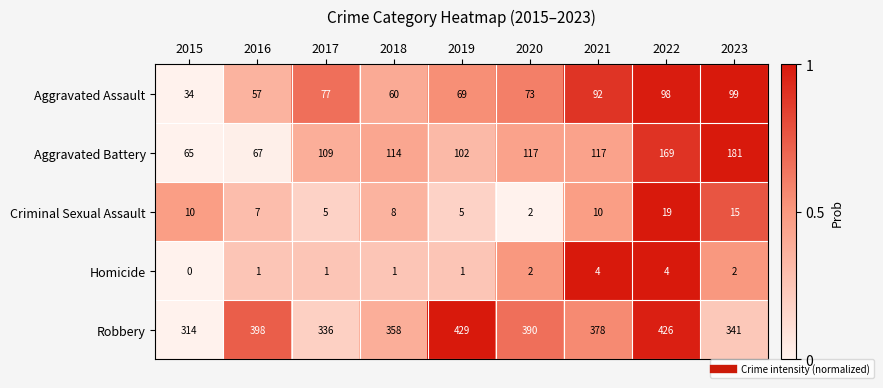

Is it true that Criminal Sexual Assault equals 4 at 2015?

False